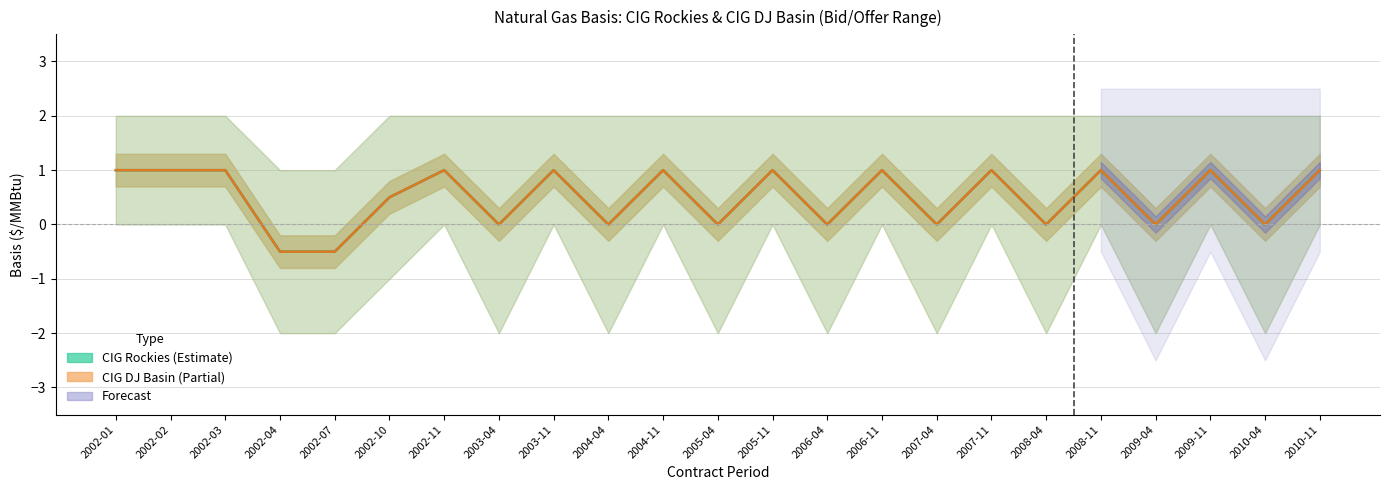

True or false: CIG DJ Basin Mid and CIG Rockies Mid cross at least once.

False